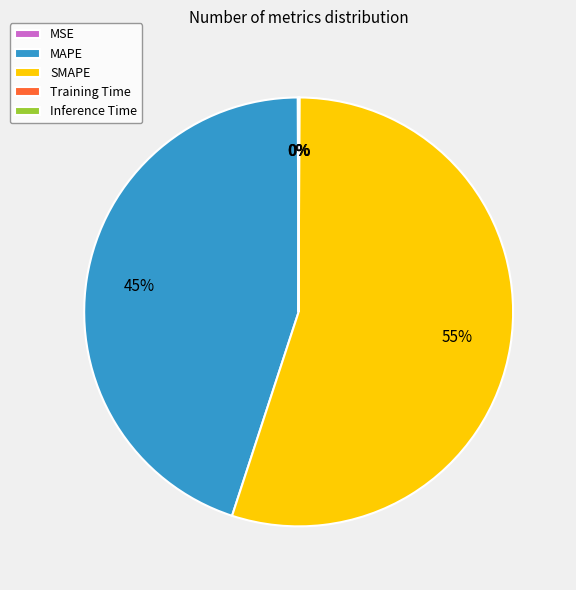

Which category has the biggest portion of the pie?

SMAPE